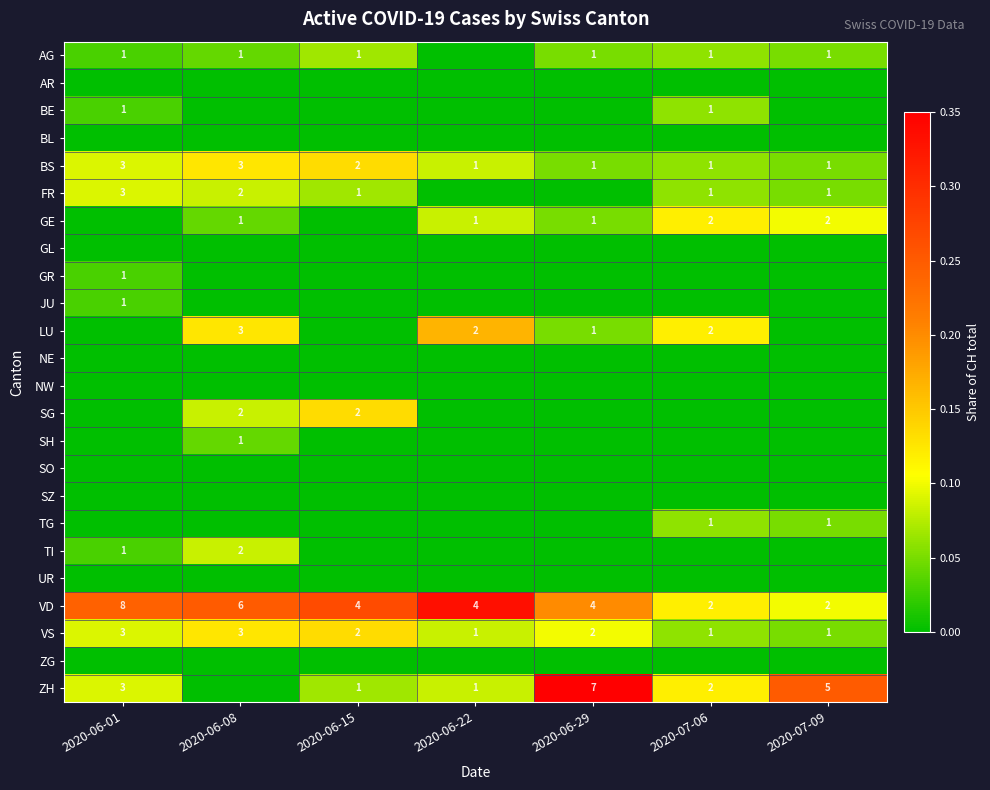

Which category has the lowest value across all series?

2020-06-22